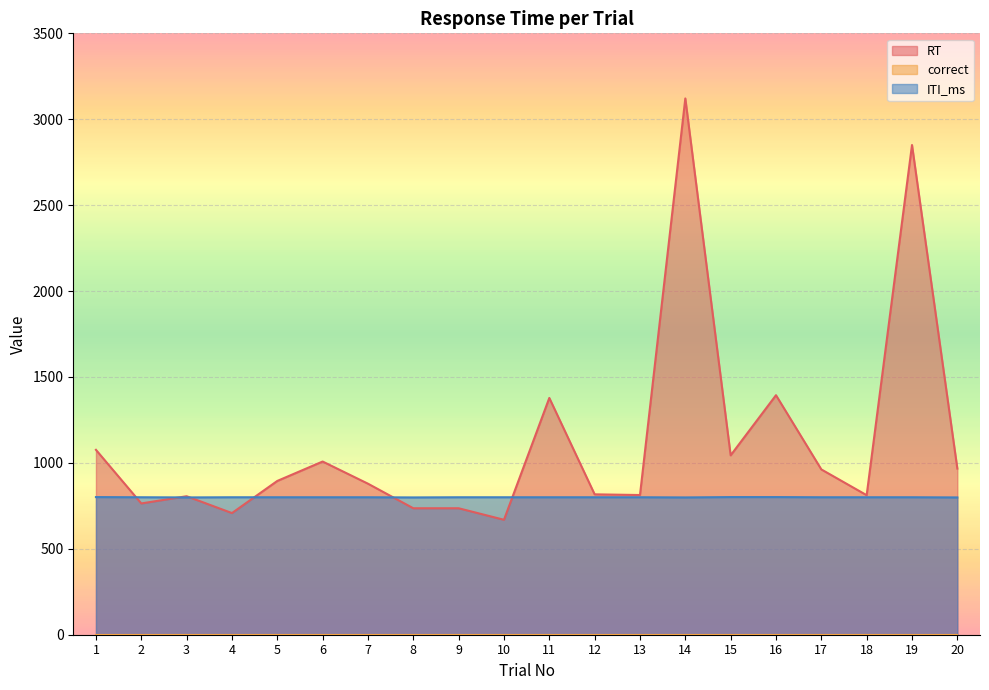

In ITI_ms, how many points are lower than both neighbors (excluding endpoints)?

3